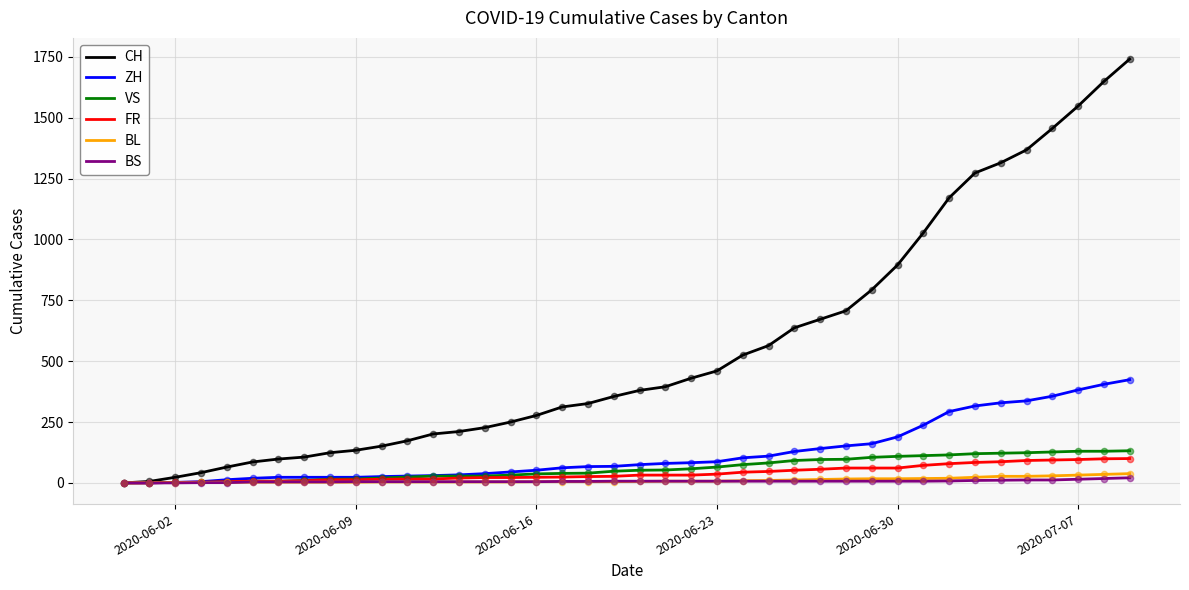

Which series has the largest total across all categories?

CH